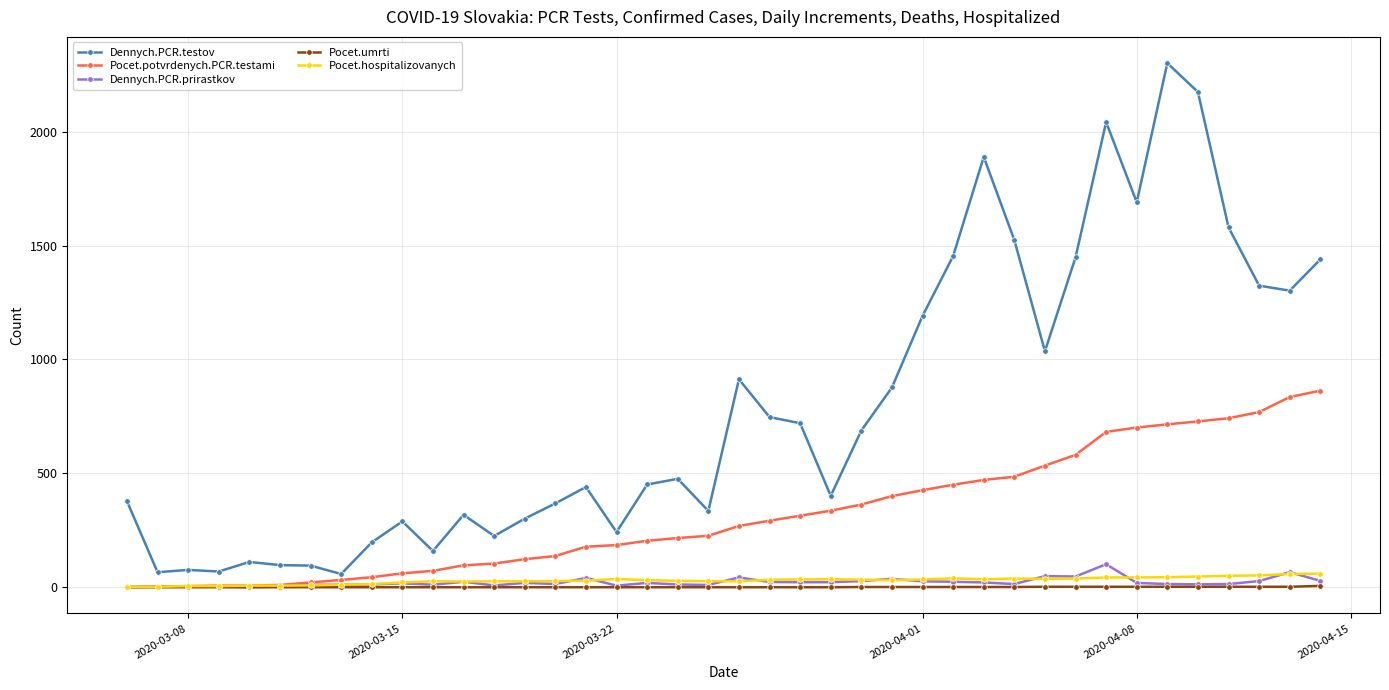

Which series has the largest total across all categories?

Dennych.PCR.testov